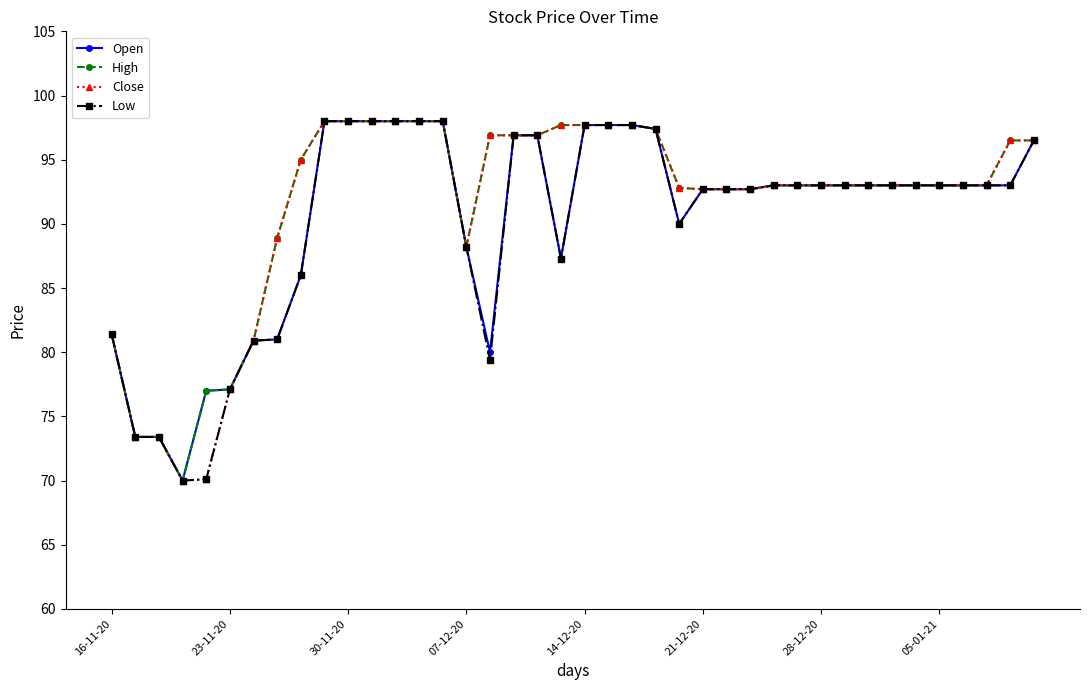

At how many categories does at least one series exceed 75?

37